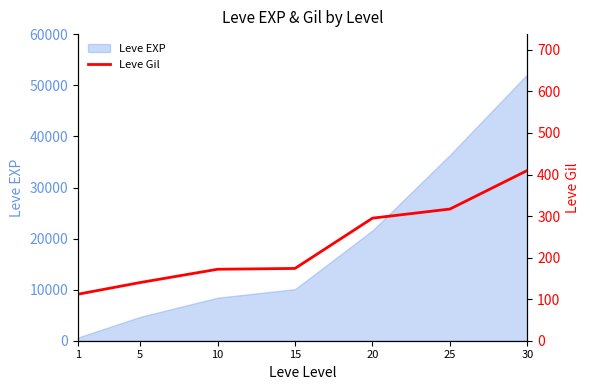

At which category does the chart reach its peak across all series?

30